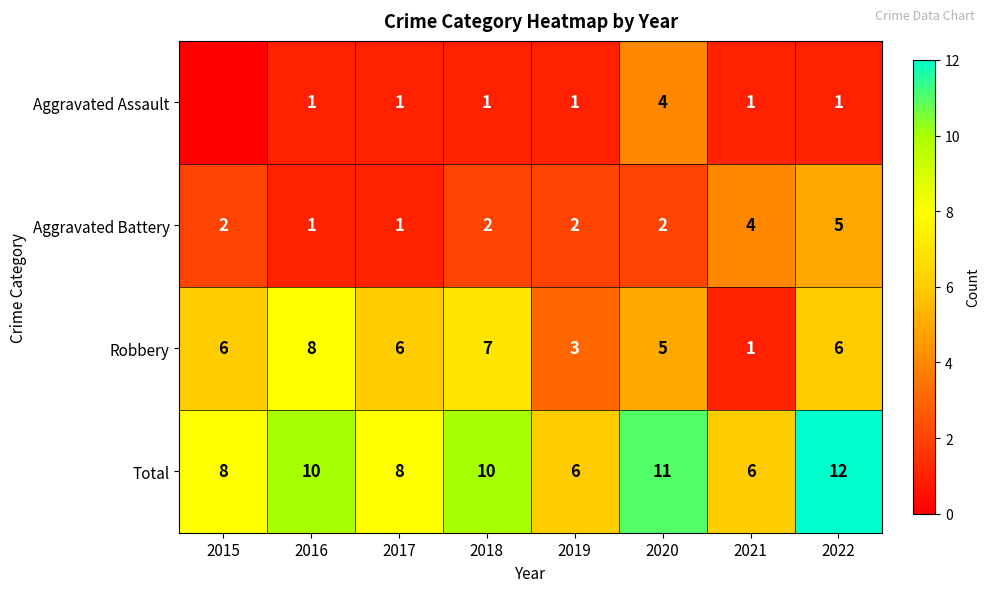

Between 2018 and 2021, which series saw the biggest shift?

Robbery